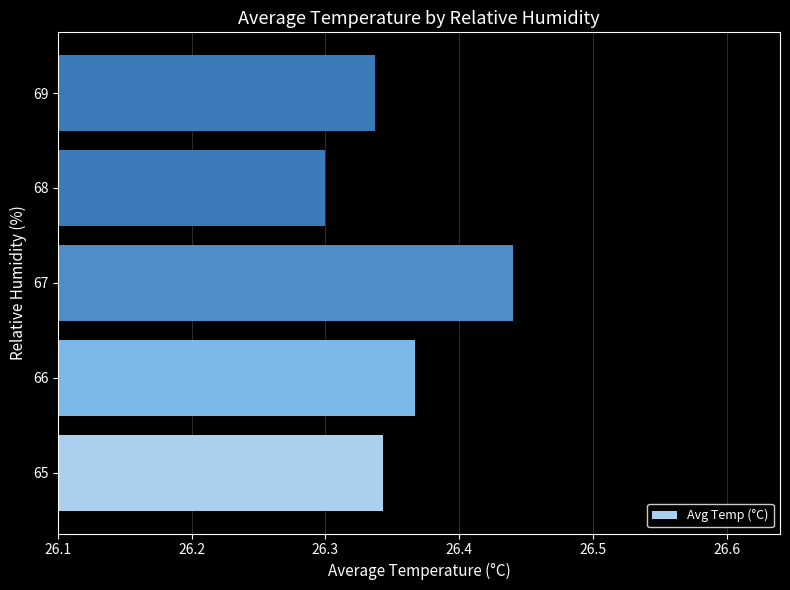

Which label corresponds to the largest value in the chart?

67